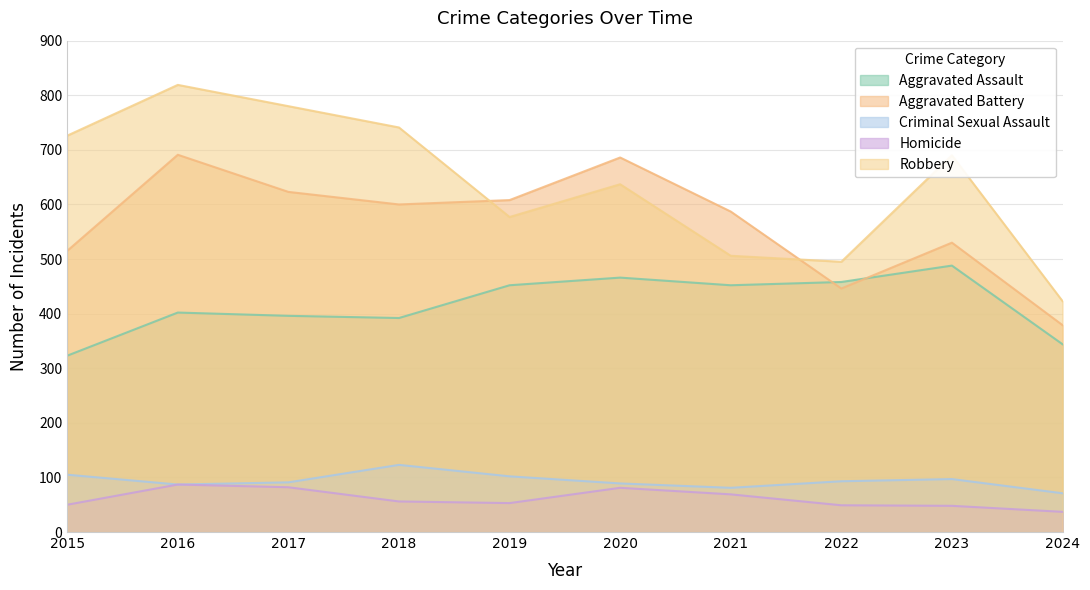

The Criminal Sexual Assault series shows 93 at 2022. True or false?

True